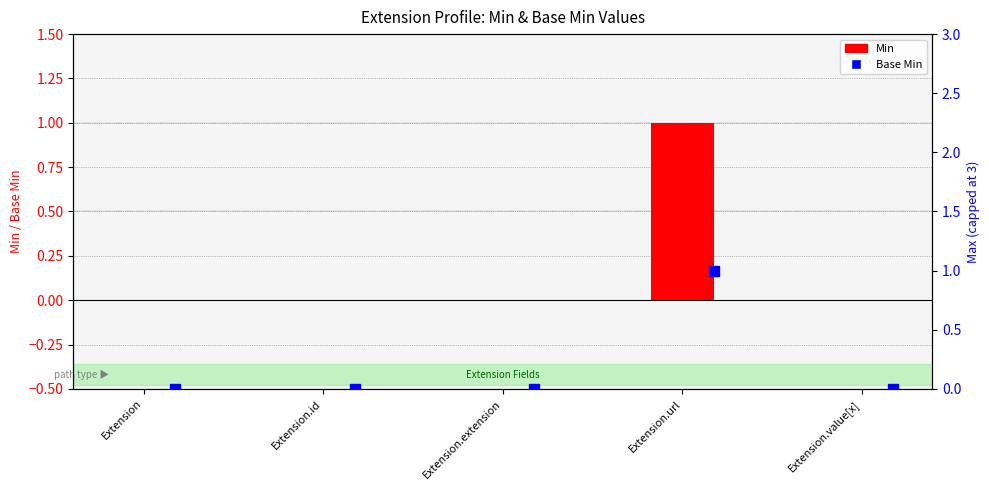

Where is Min nearest to the value 0?

Extension